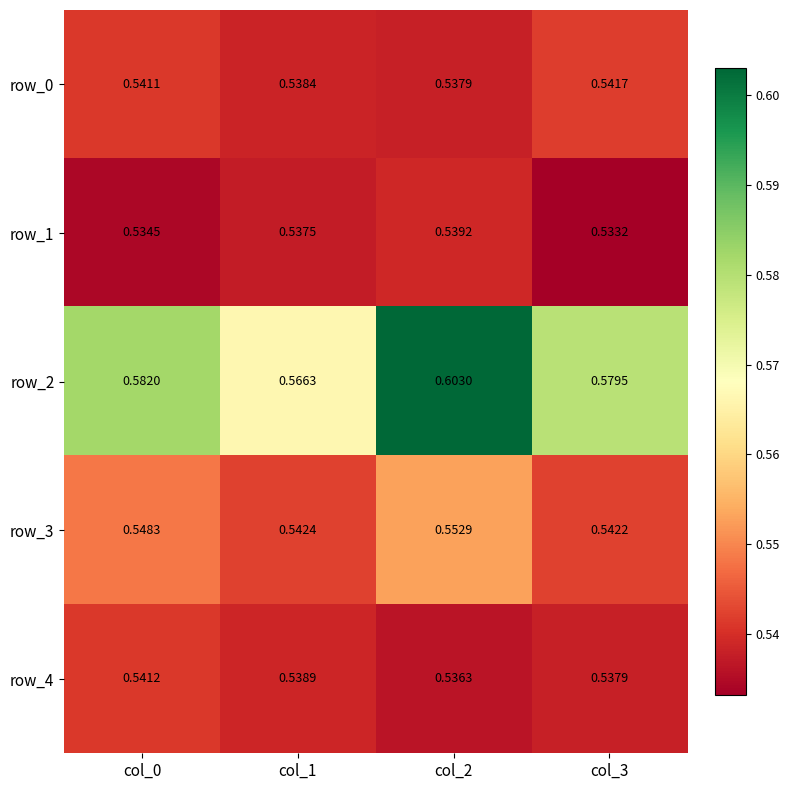

Is it true that row_1 equals 0.1 at col_2?

False